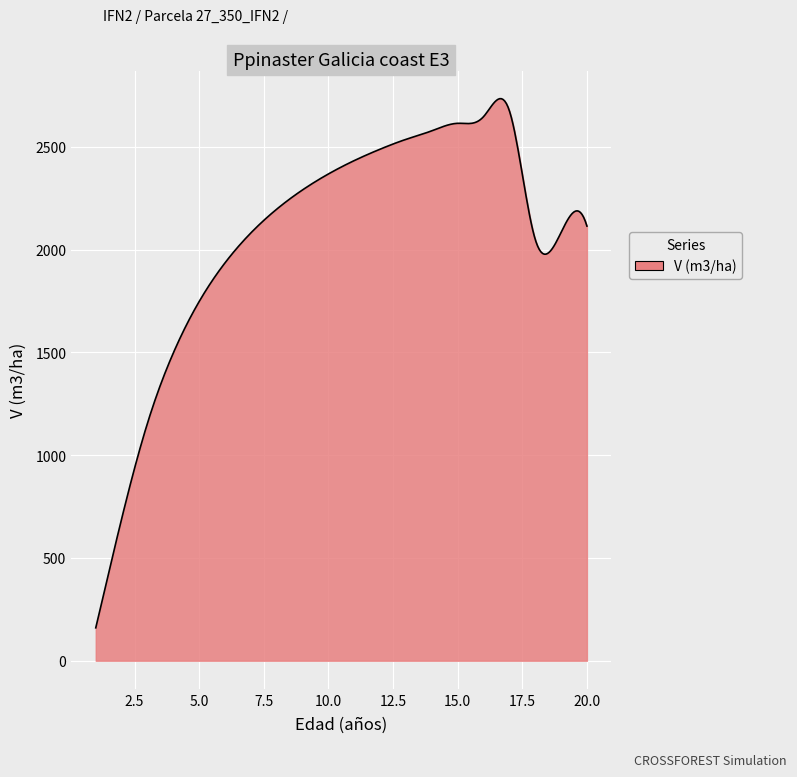

What is the greatest value displayed?

2735.0